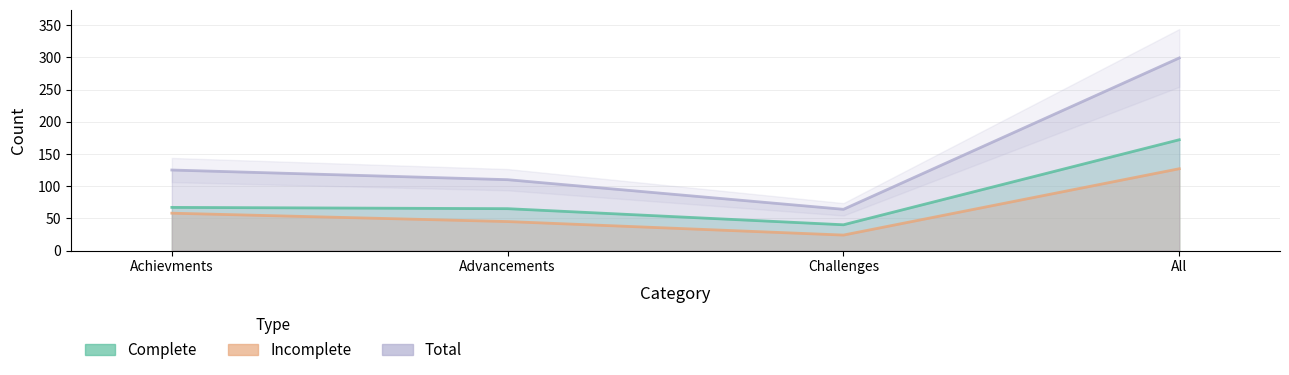

What are all the series names shown in the legend?

Complete, Incomplete, Total